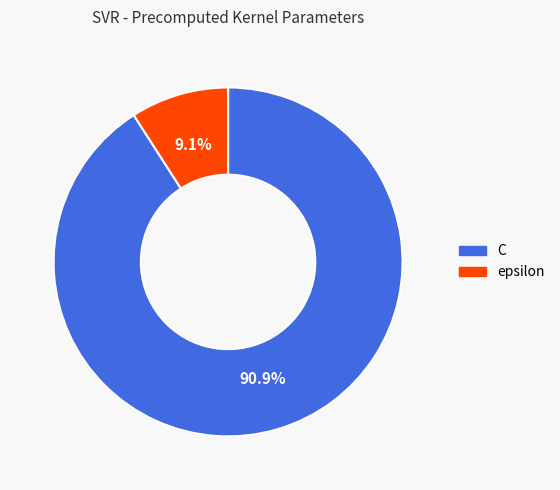

Count the number of slices in the pie.

2